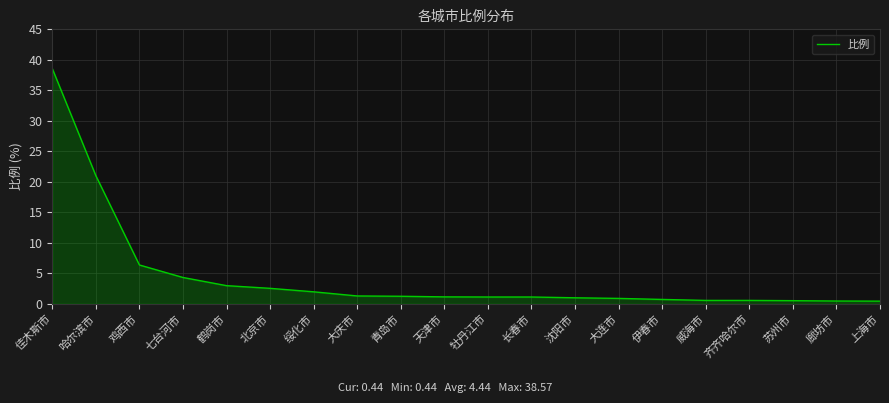

Count the number of data series in this chart.

1